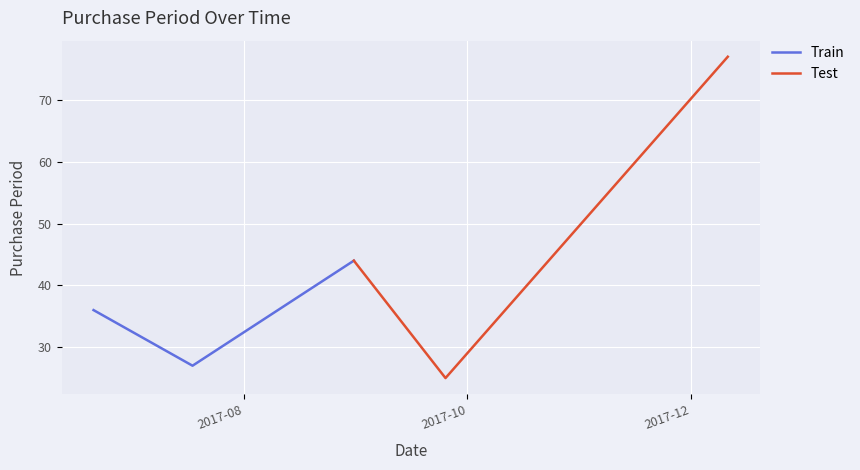

What is the lowest value of the Train series?

27